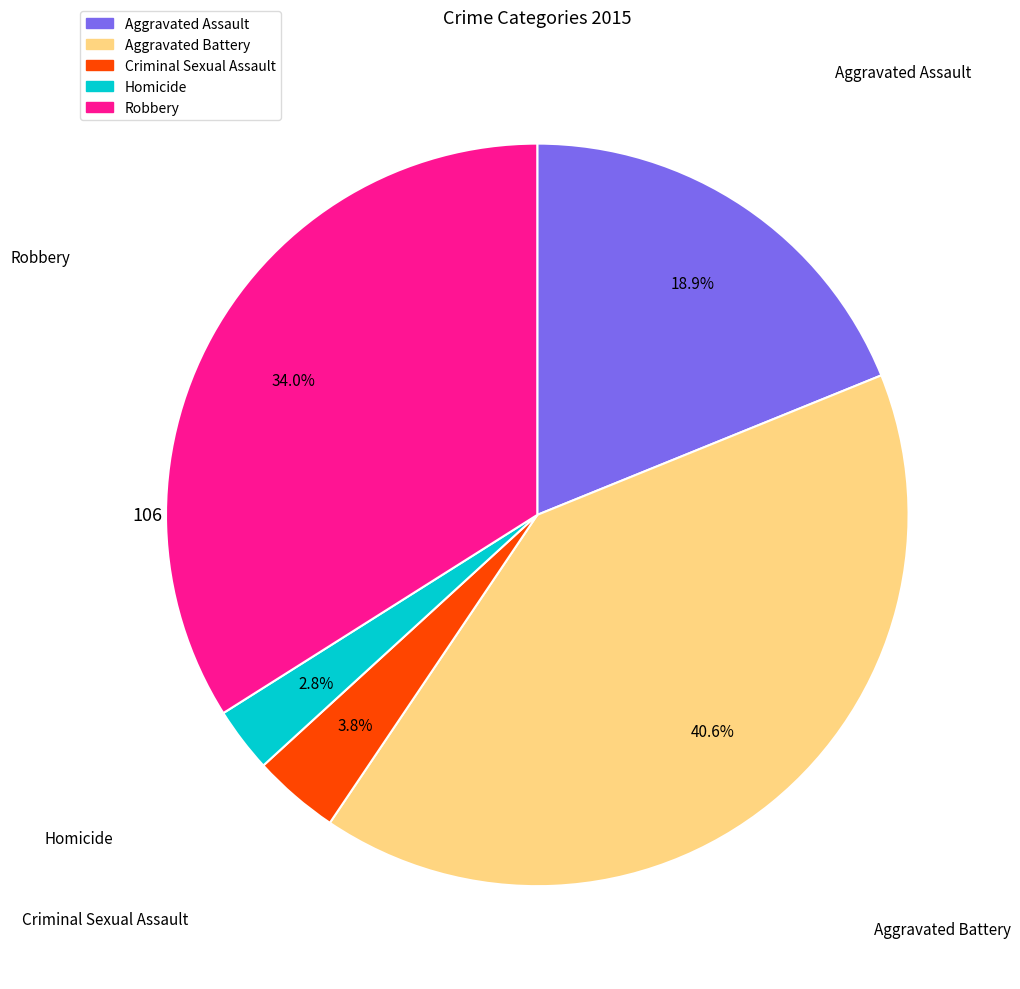

What percentage is the Robbery slice, to the nearest percent?

34%